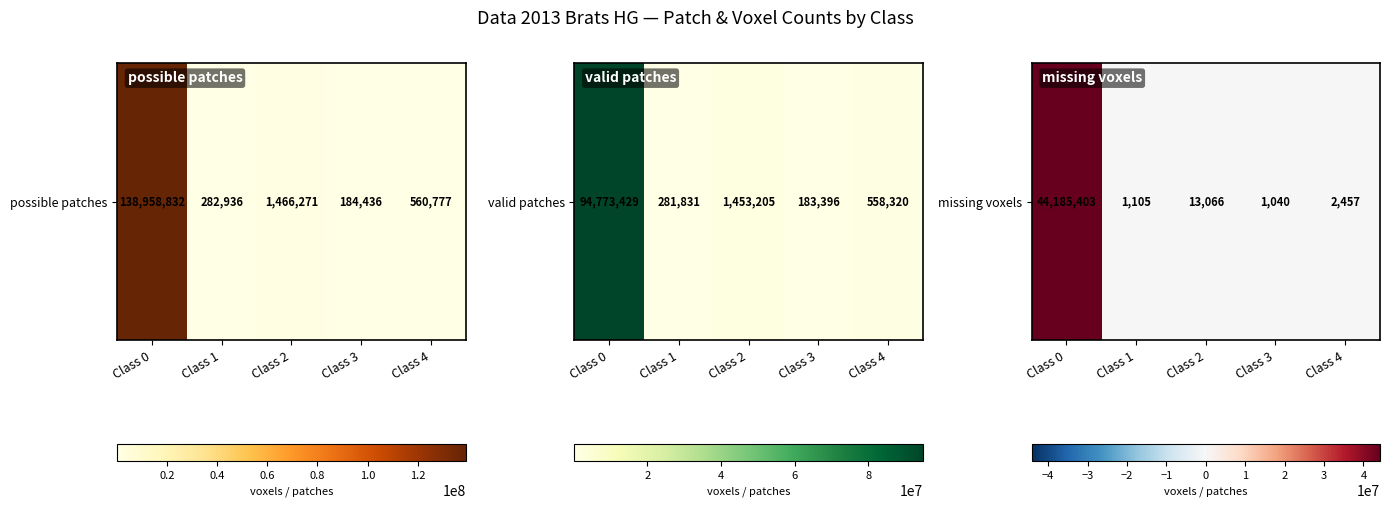

What is the ratio of the value at Class 0 to the value at Class 4?

17983.5